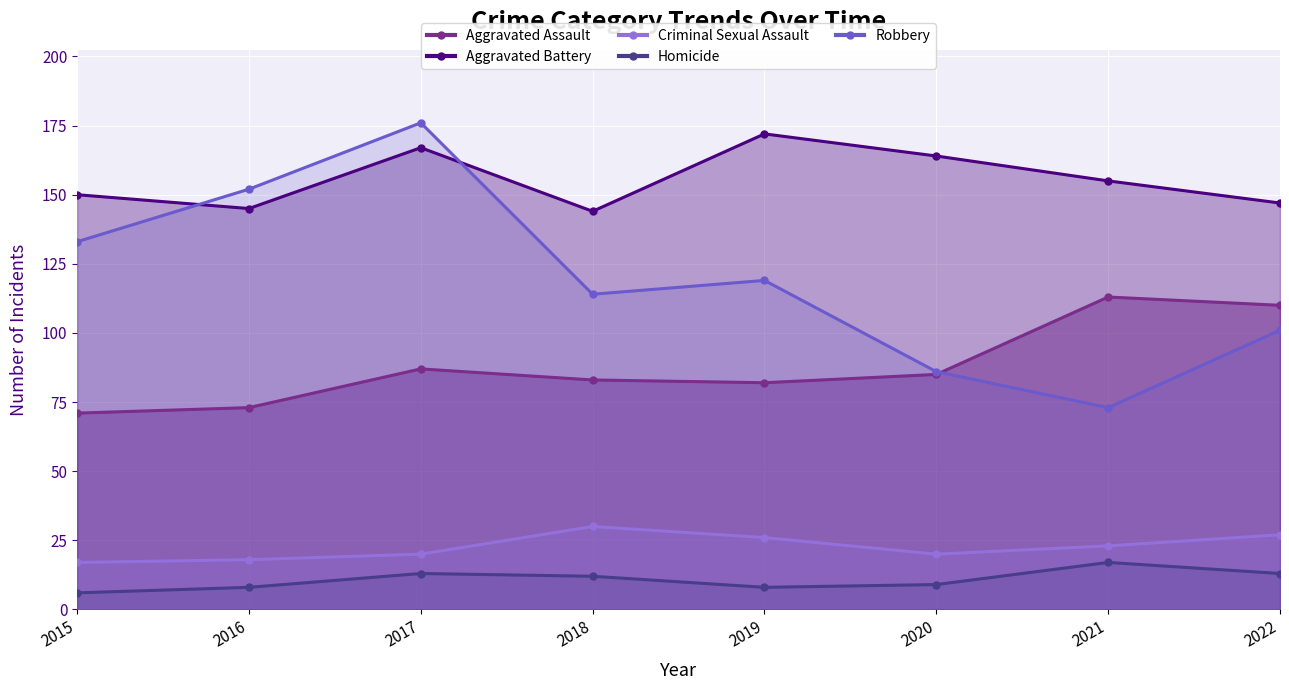

What is the difference between the maximum and minimum values in the Homicide series?

11